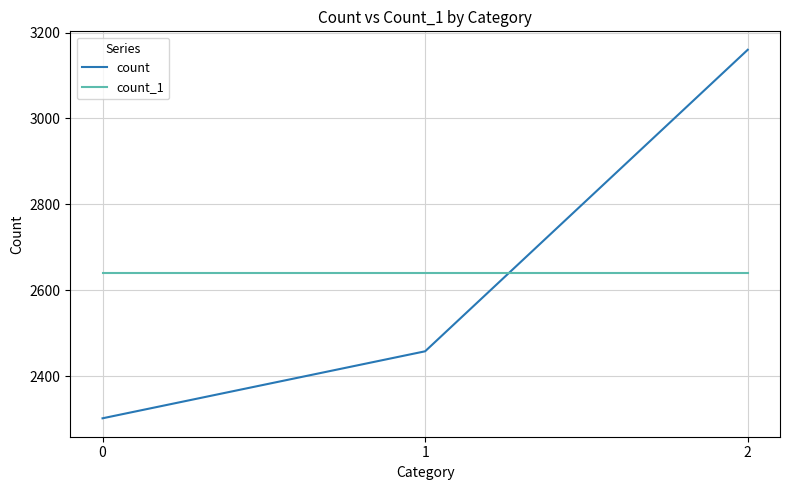

Which series has the largest total across all categories?

count